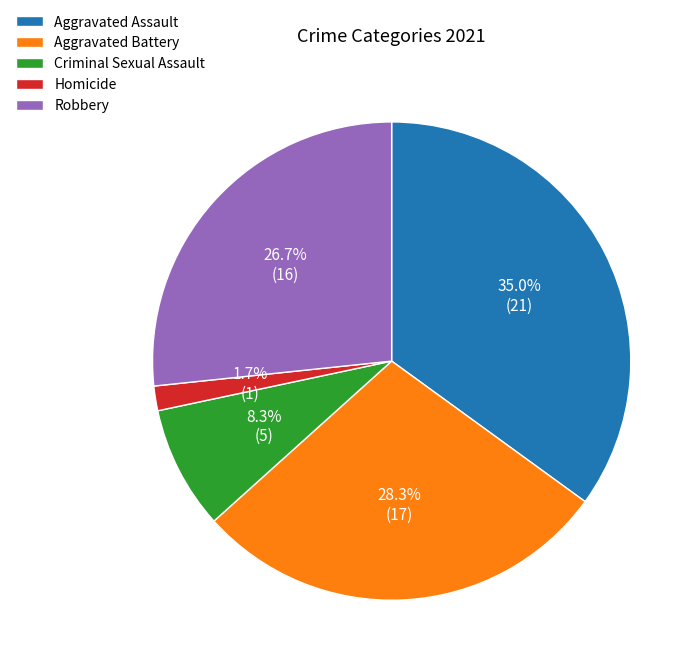

To the nearest percent, what portion does Criminal Sexual Assault represent?

8%